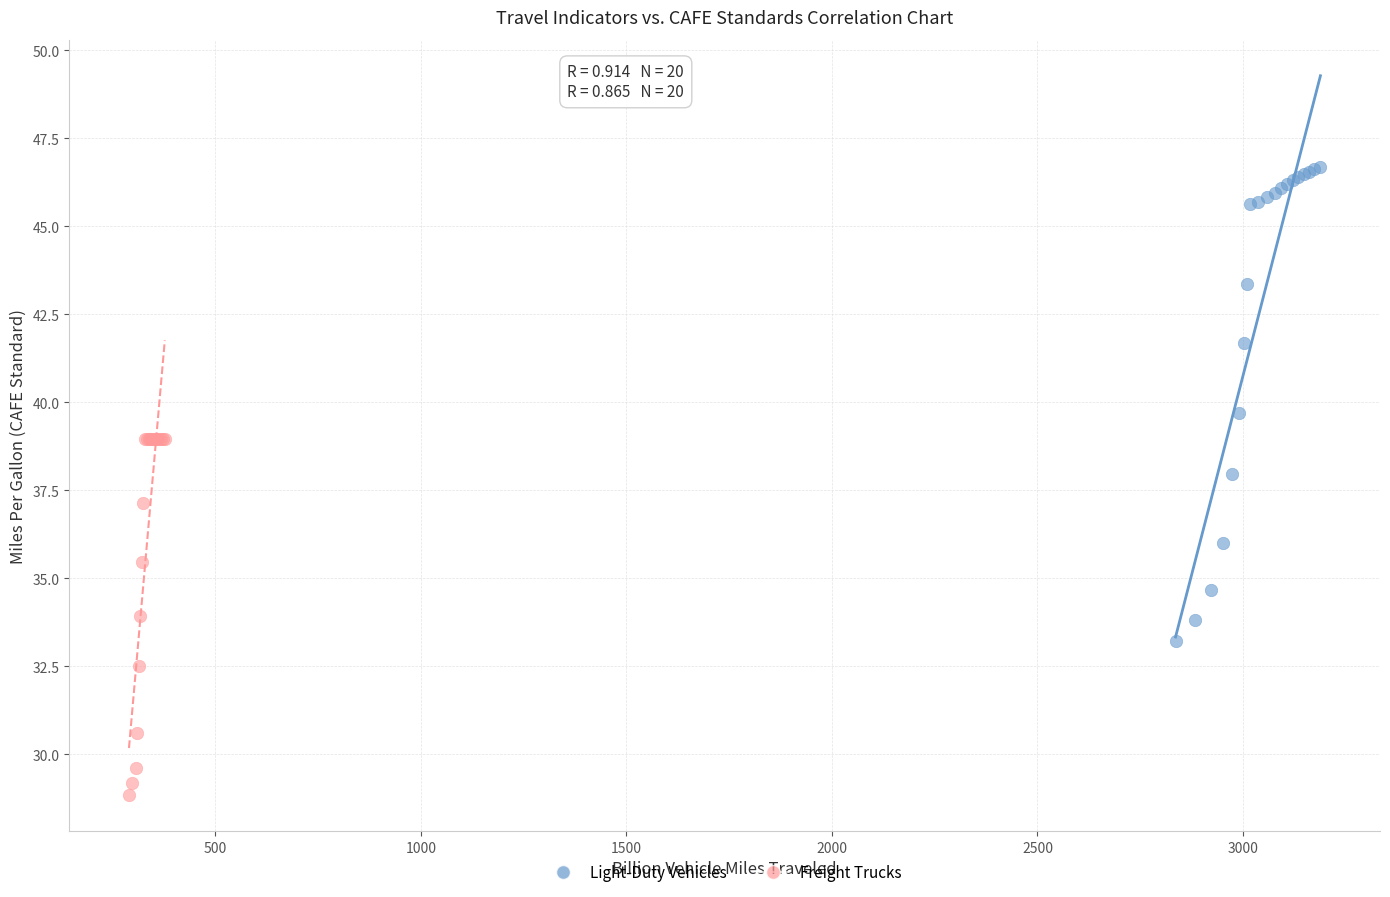

Which series has the largest Y range (max minus min)?

Light-Duty Vehicles